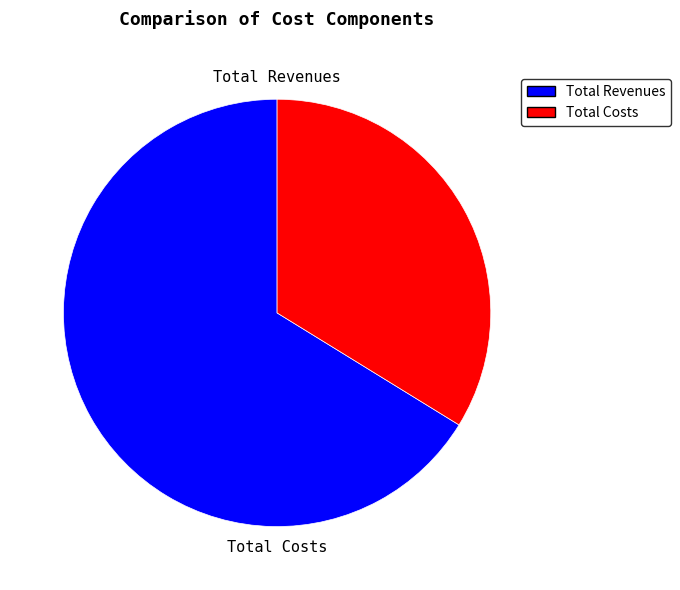

Which slice represents more than half of the pie?

Total Revenues